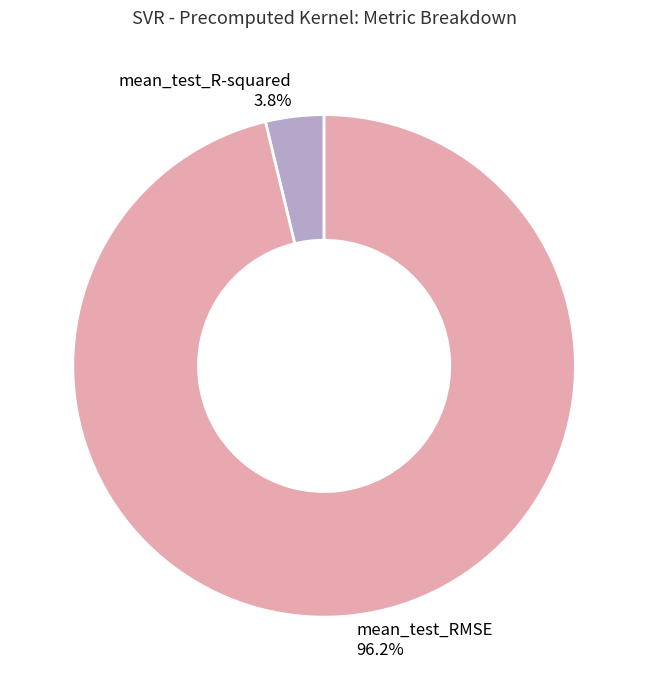

Which slice represents more than half of the pie?

mean_test_RMSE